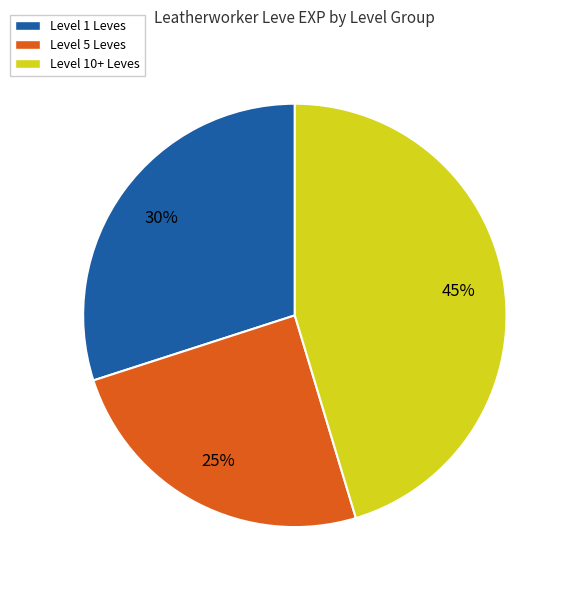

Is there a majority slice in this chart?

No